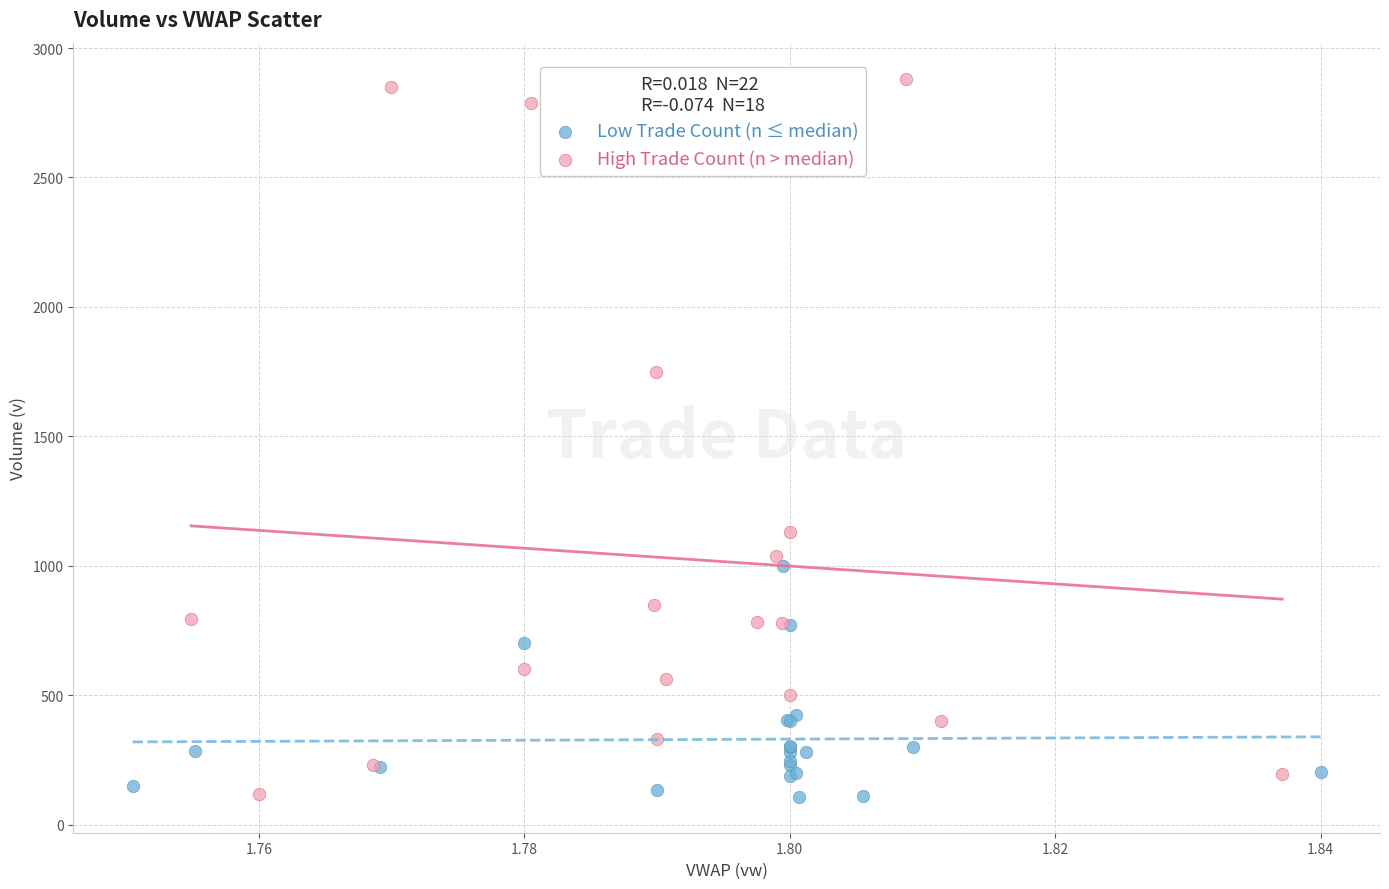

Which series reaches the maximum Y coordinate?

High Trade Count (n > median)